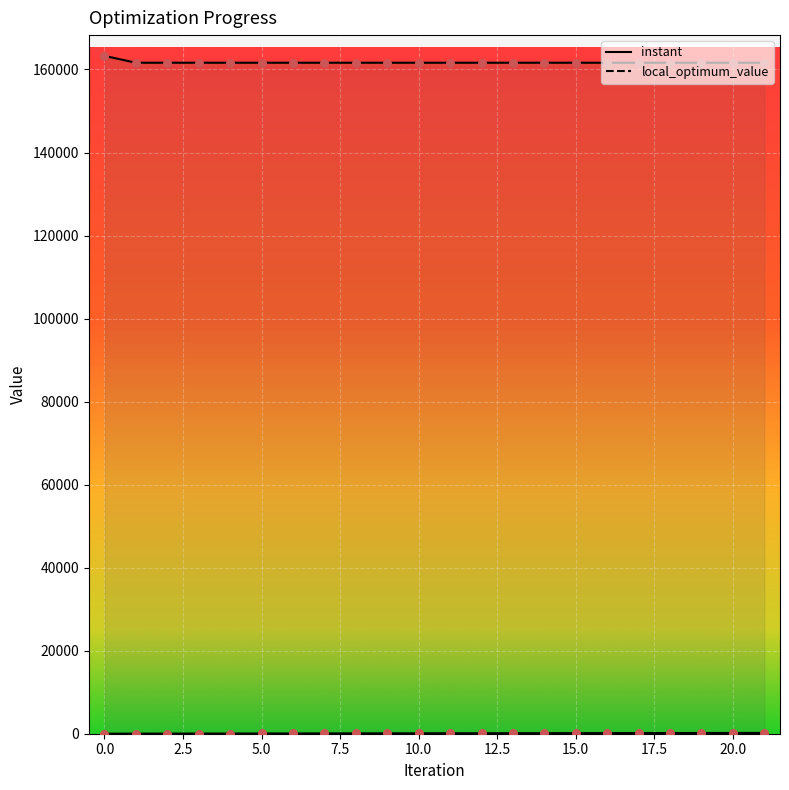

Which series contains the lowest Y value?

instant